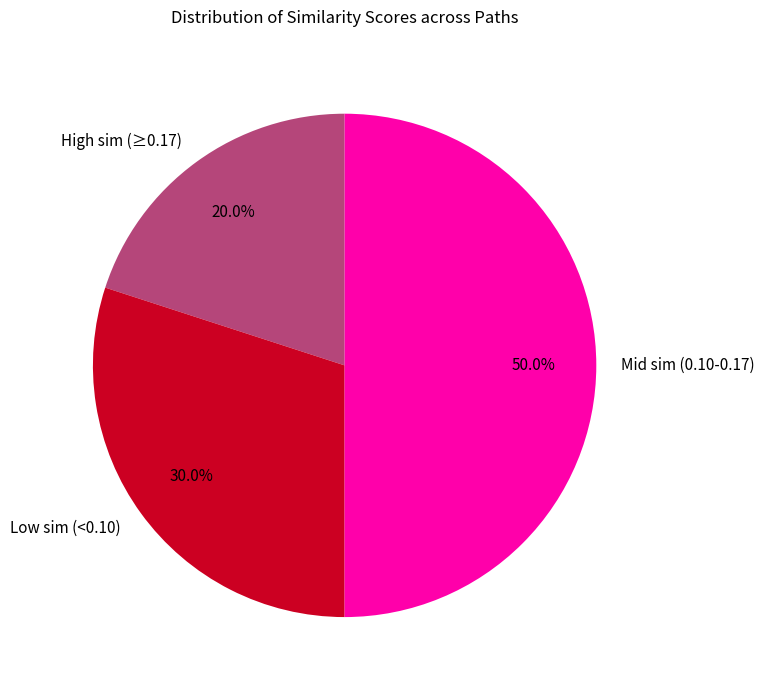

Approximately how many times larger is the value at Low sim (<0.10) compared to High sim (≥0.17)?

1.5